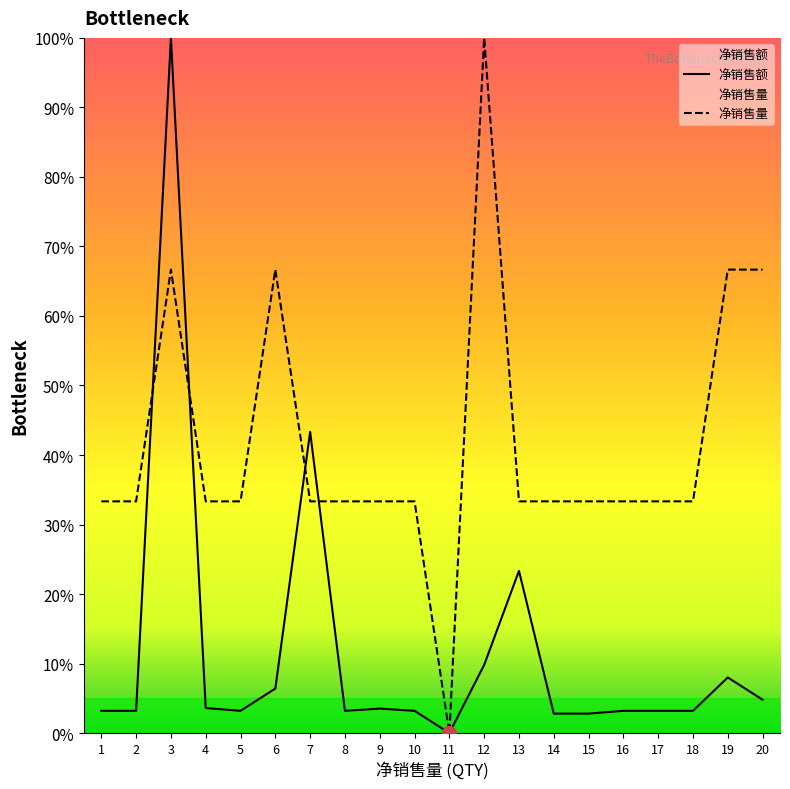

The 净销售量 series shows 177.7 at 12. True or false?

False